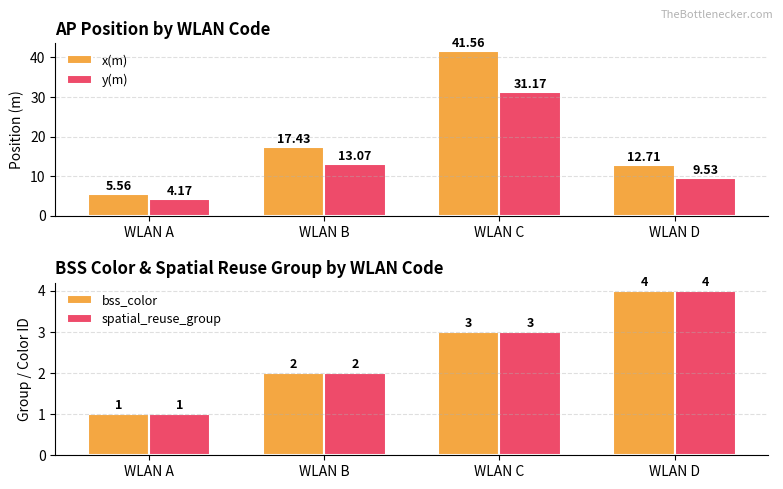

What is the spread (max minus min) of values at WLAN C?

38.6